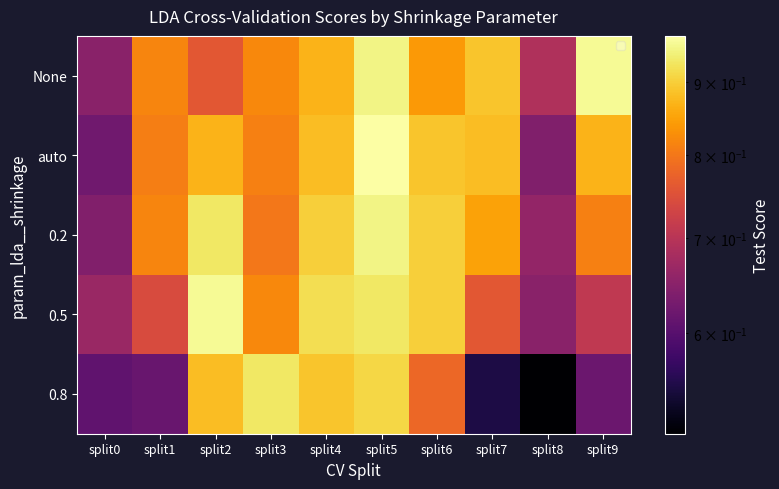

At how many categories does at least one series exceed 0?

10